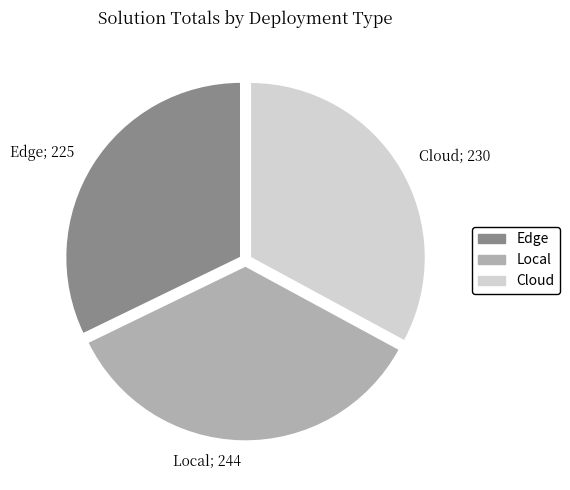

Is the sum of Cloud and Edge greater than half?

Yes